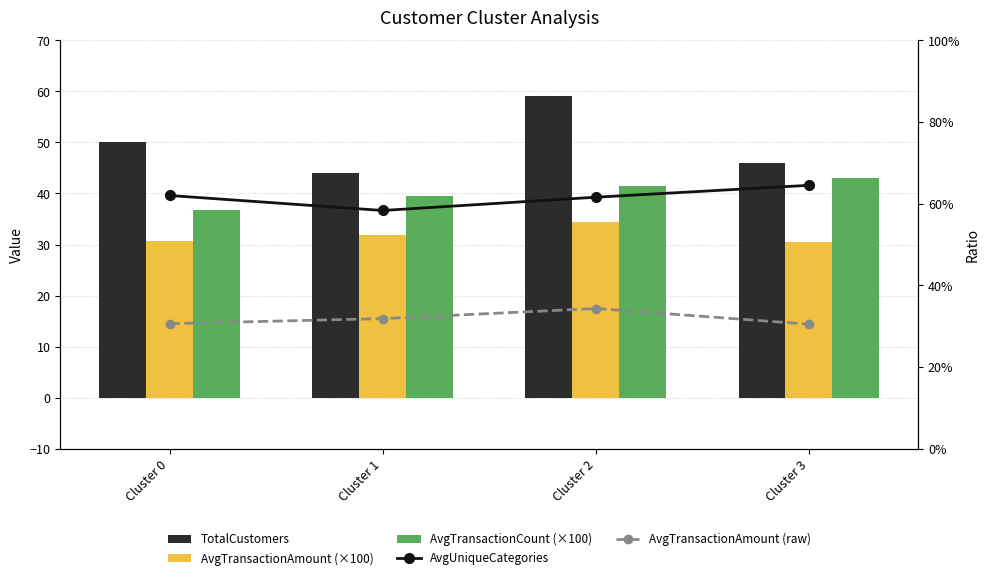

Does the chart contain any negative values?

No